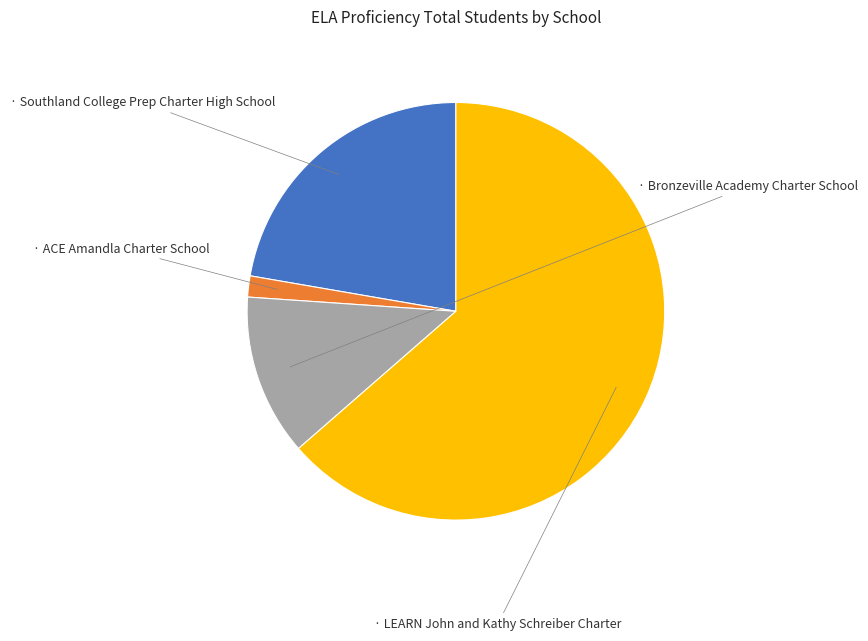

Does any single category account for the majority?

Yes